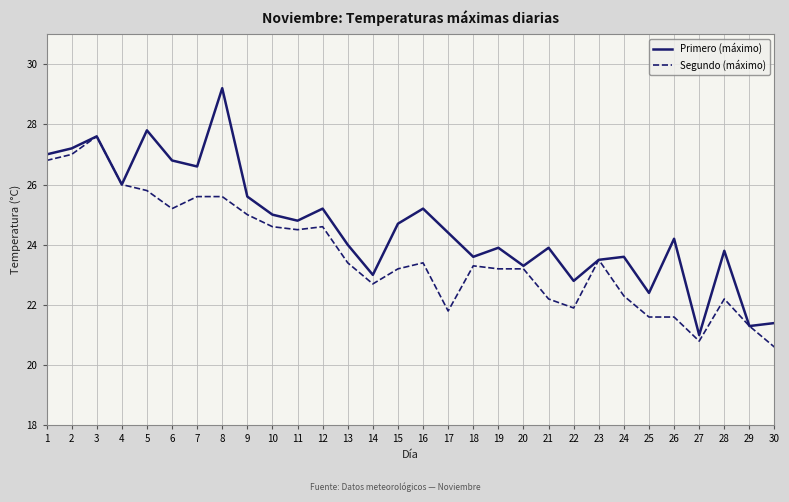

What is the total value across all series at 14?

45.7